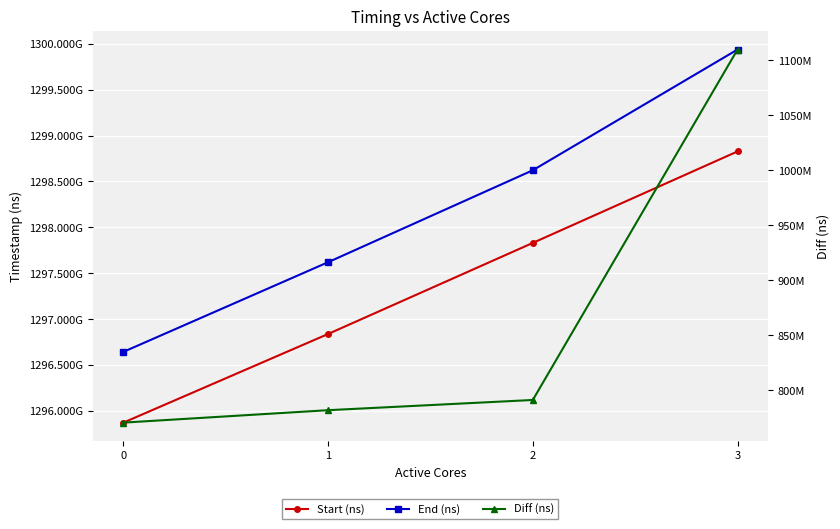

True or false: Start (ns) and End (ns) cross at least once.

False